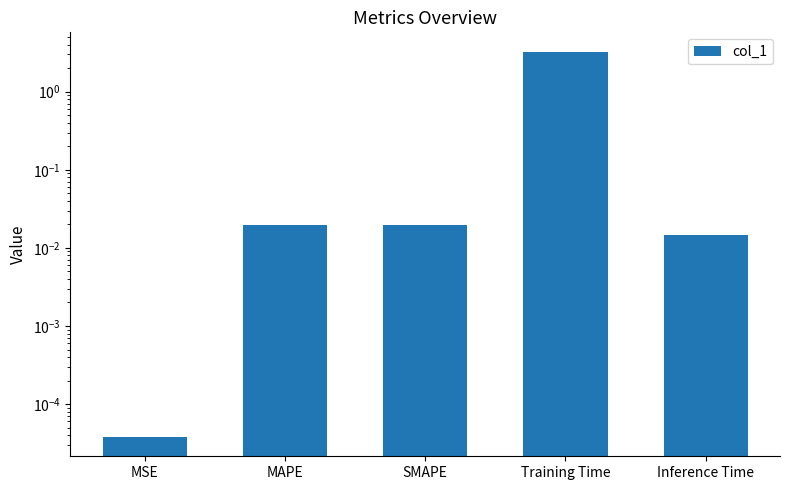

List the labels in order of value, smallest first.

MSE, Inference Time, SMAPE, MAPE, Training Time